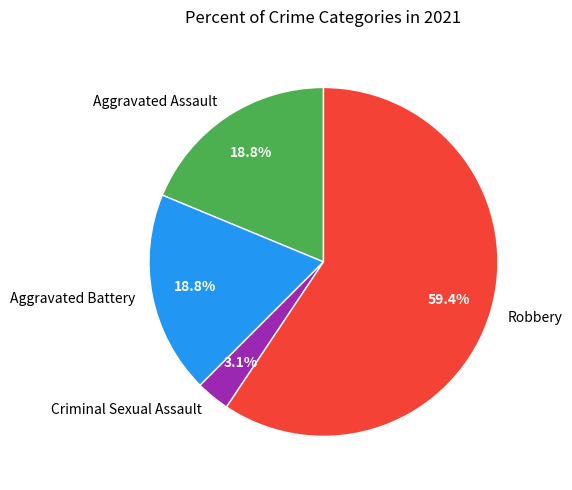

To the nearest percent, what is the difference between the Criminal Sexual Assault and Robbery slice percentages?

56%